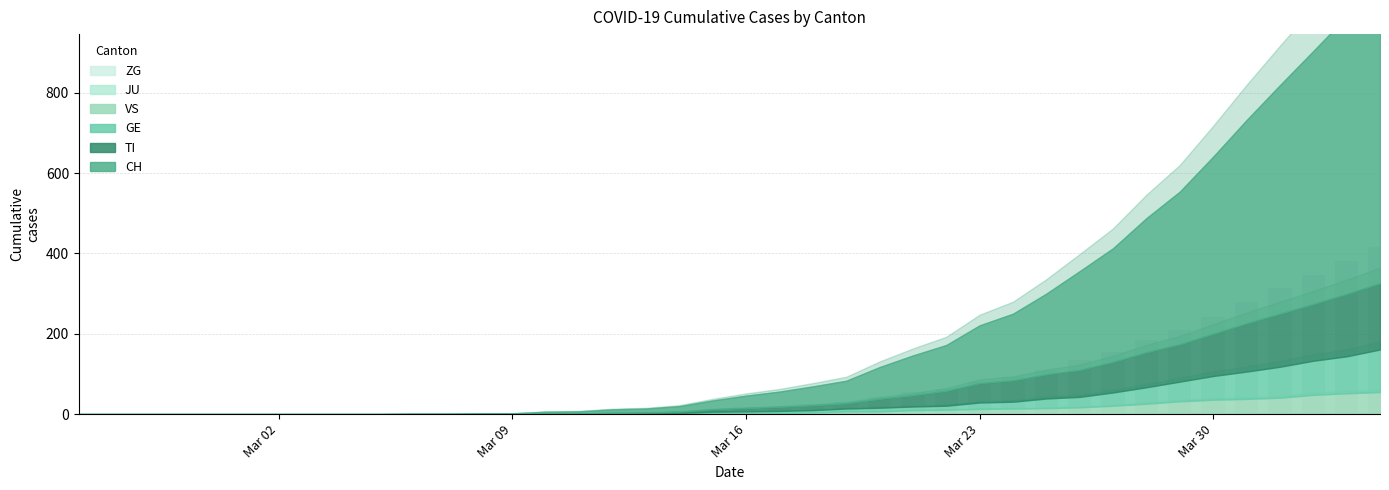

What is the greatest value displayed?

416.4